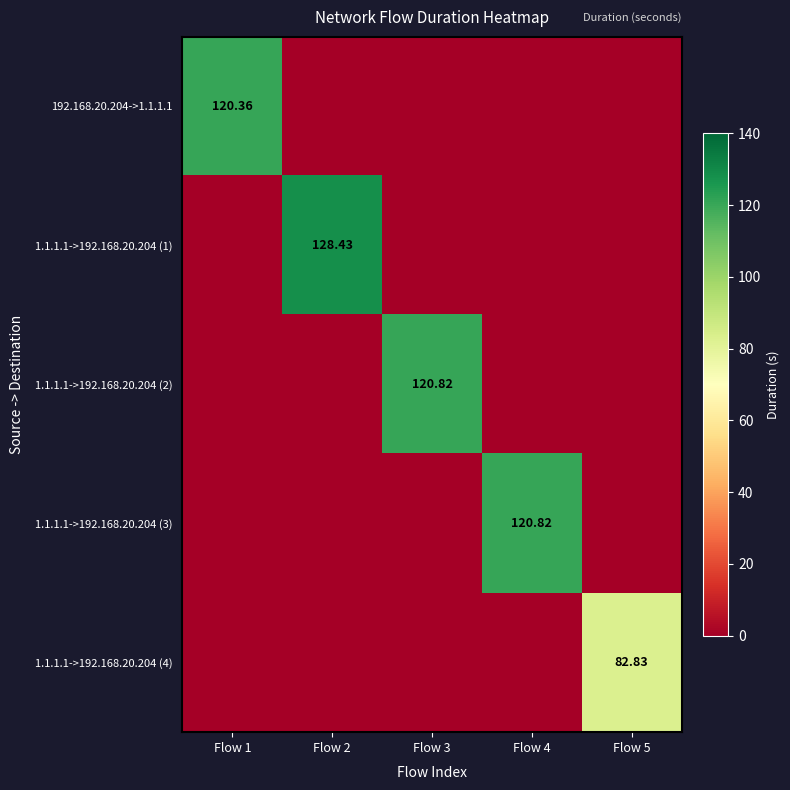

What is the total value across all series at Flow 1?

120.4